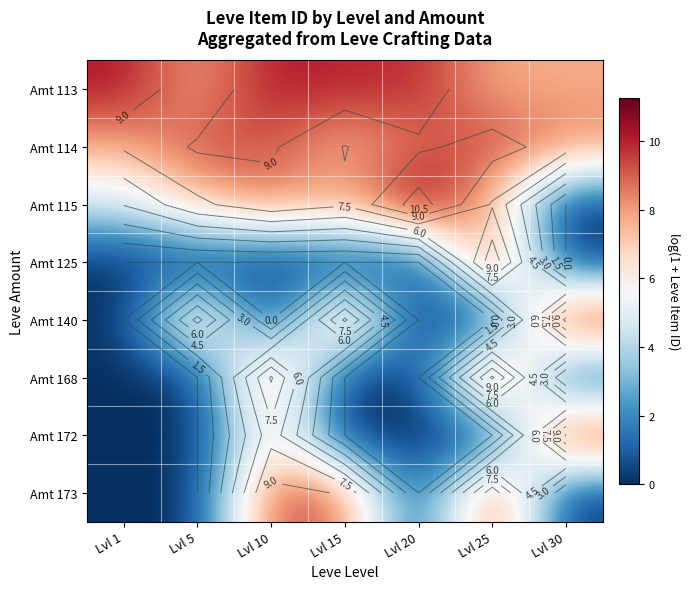

Which category has the highest value across all series?

Lvl 20